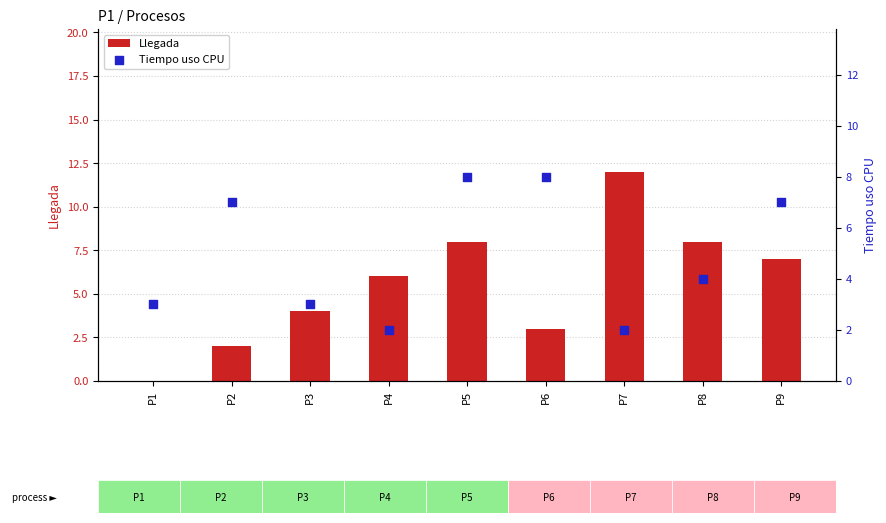

At how many categories does at least one series exceed 8?

1